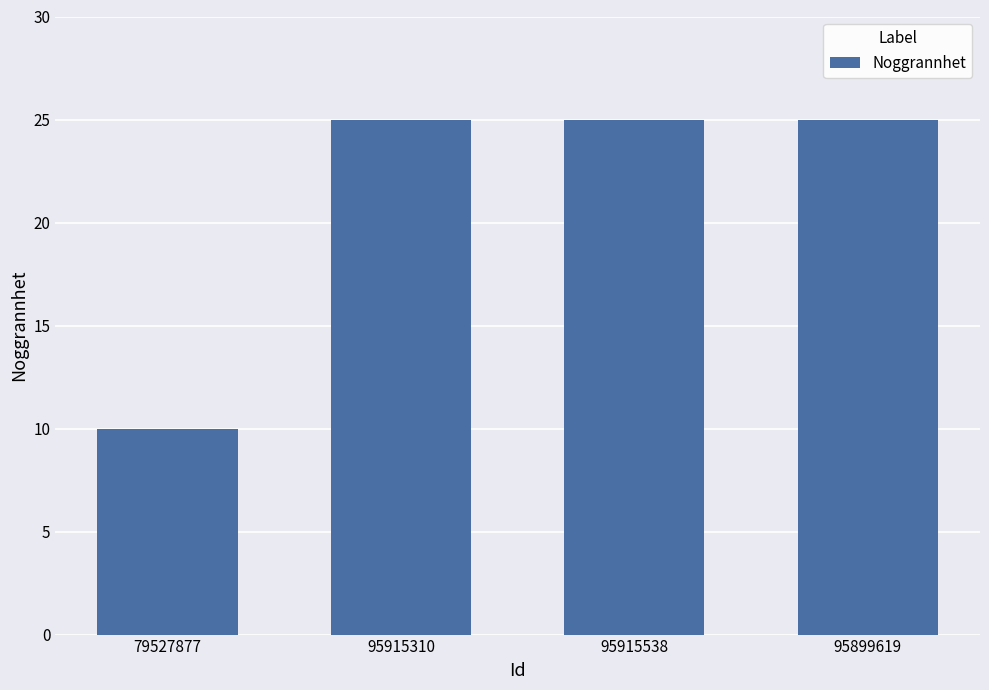

The chart shows a value of 25 at 95915538. True or false?

True